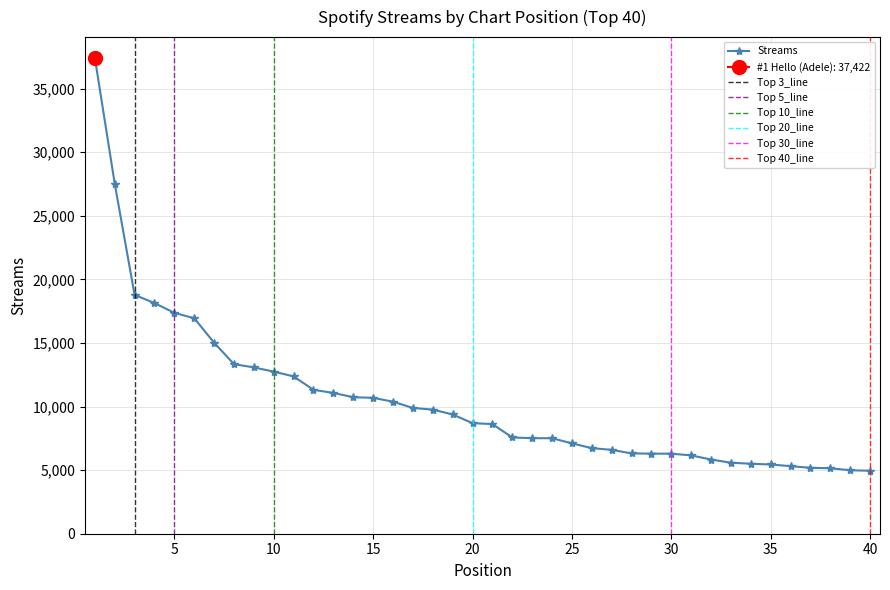

At which category does the chart reach its peak across all series?

1